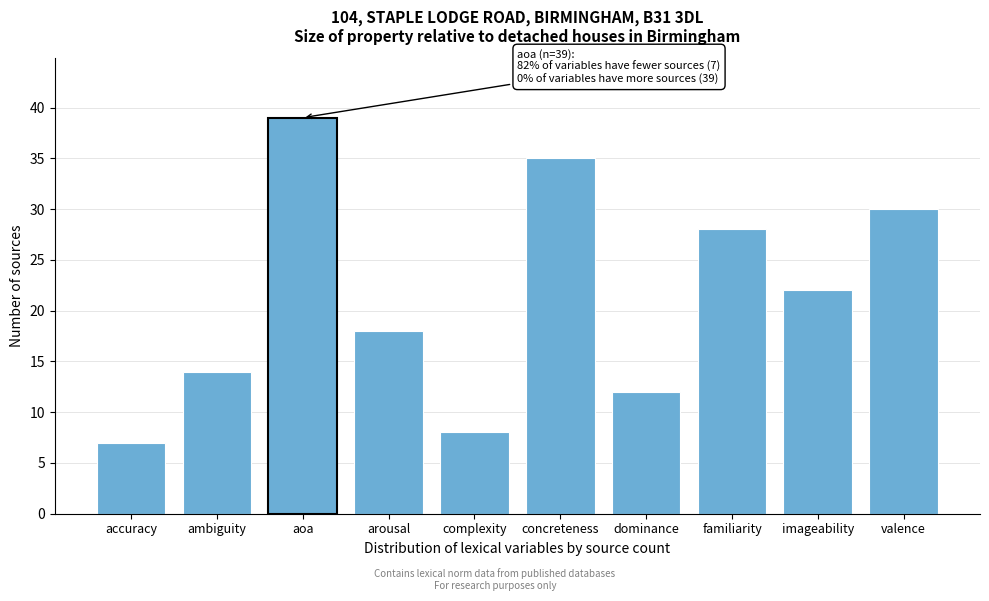

Reading left to right, what are all the values shown in this chart?

accuracy=7	ambiguity=14	aoa=39	arousal=18	complexity=8	concreteness=35	dominance=12	familiarity=28	imageability=22	valence=30